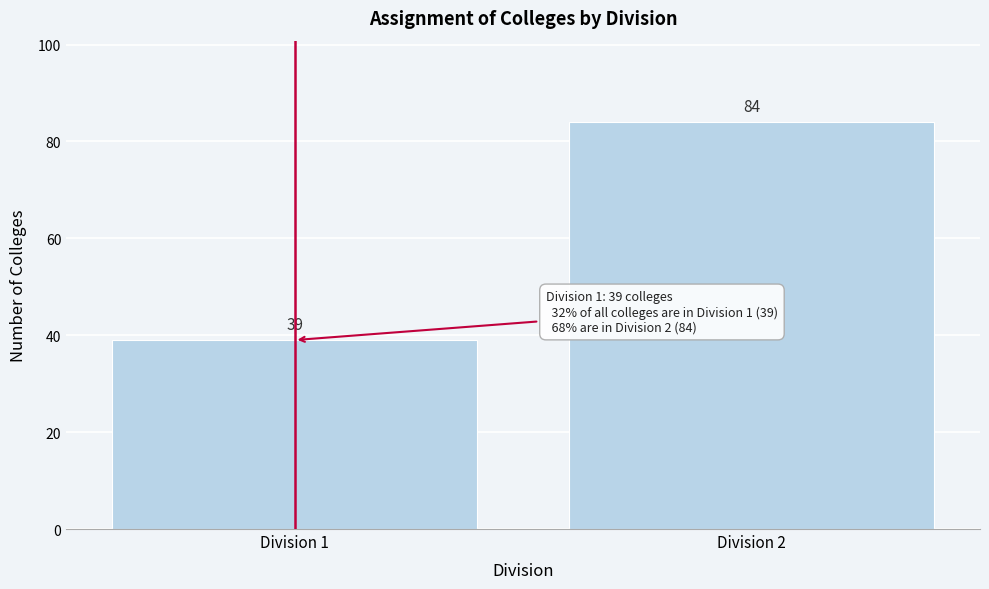

Reading left to right, what are all the values shown in this chart?

Division 1=39	Division 2=84